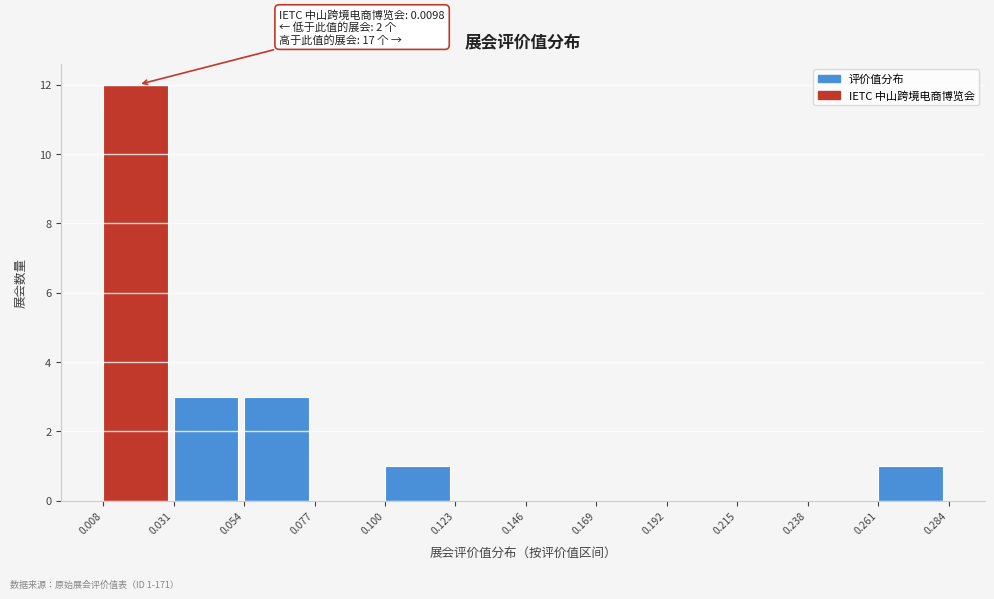

Which range on the x-axis has the tallest bar?

0.008 to 0.031